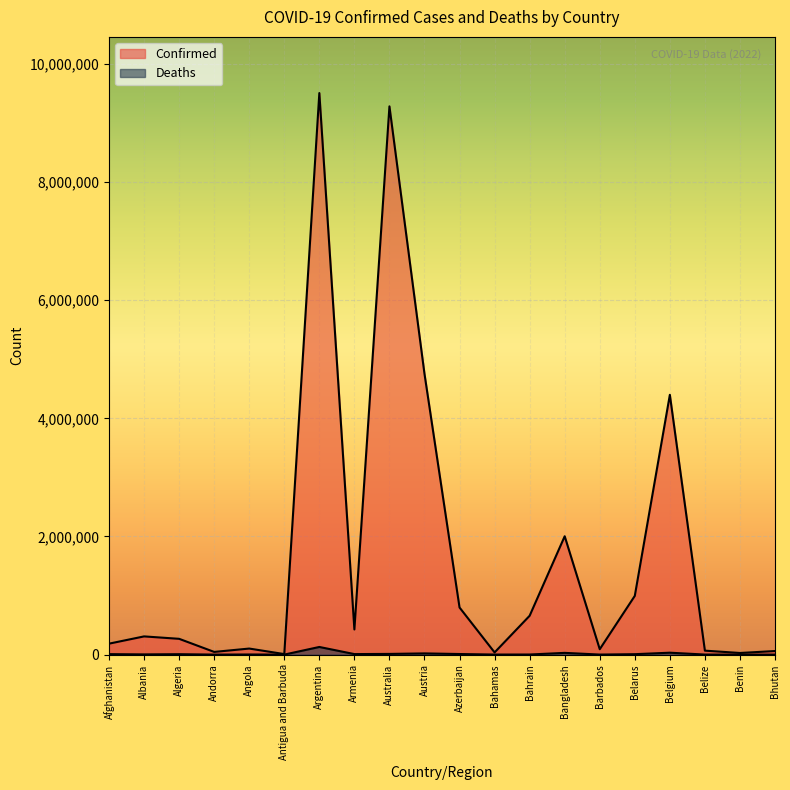

How many interior local valleys does the Deaths series have?

6